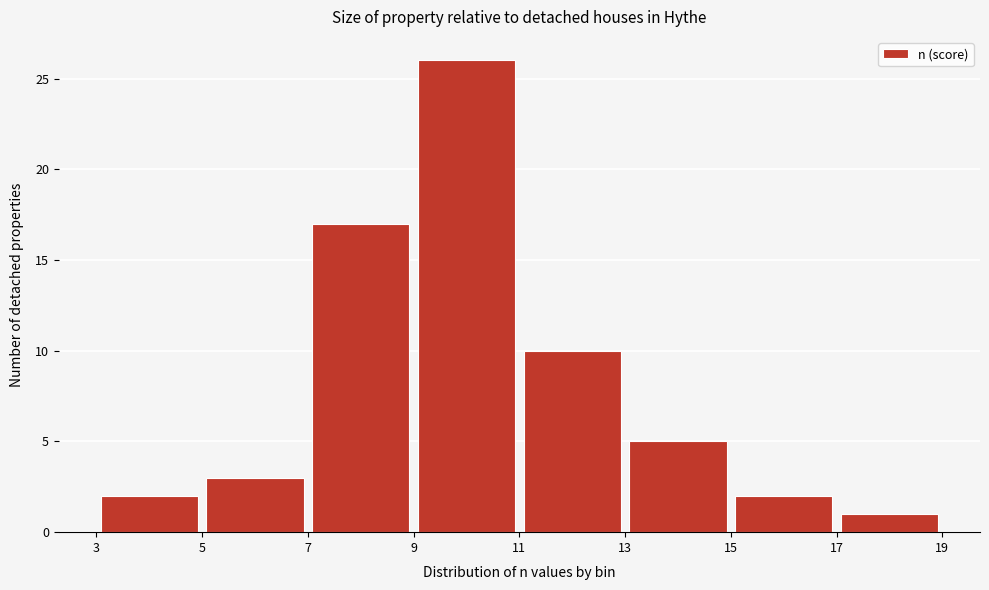

How tall is the bar that spans 7 to 9 on the x-axis? The values are not printed on the chart, so give them approximately, as read against the axis.

17